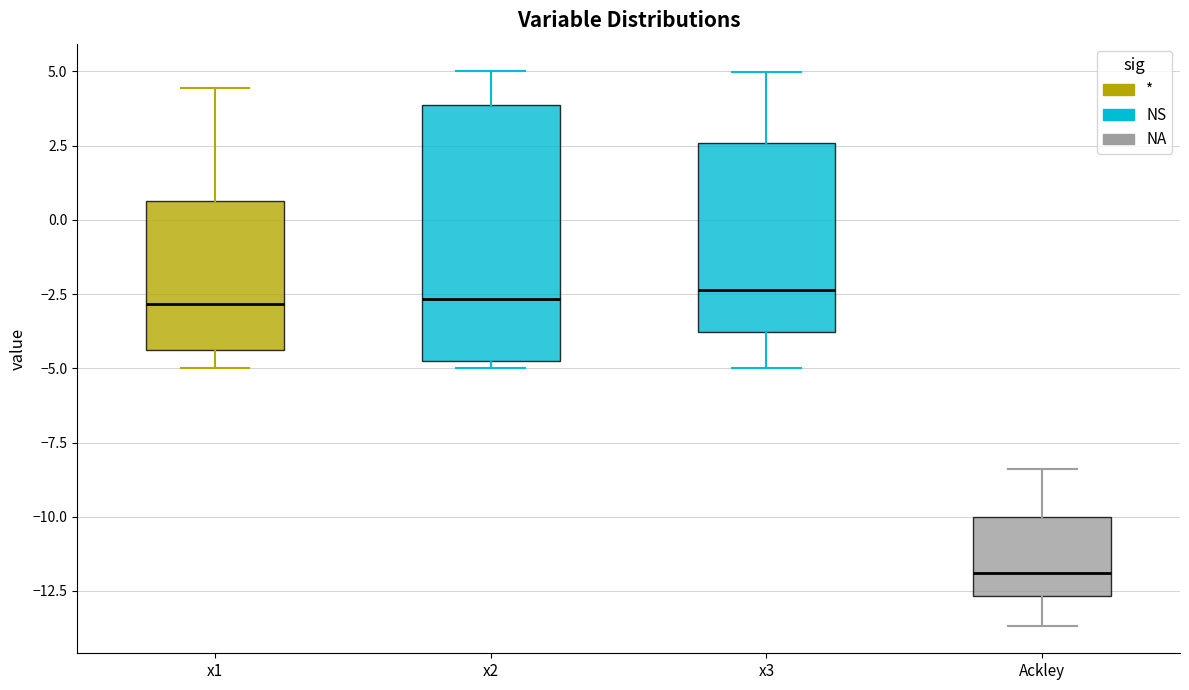

Comparing the boxes themselves (not the whiskers), which one is the tallest?

x2